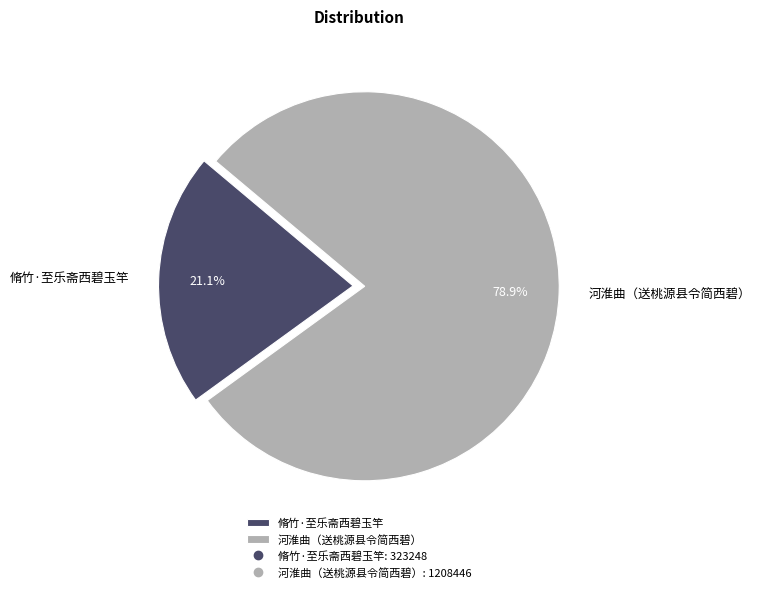

What is the ratio of the value at 脩竹·至乐斋西碧玉竿 to the value at 河淮曲（送桃源县令简西碧）?

0.3